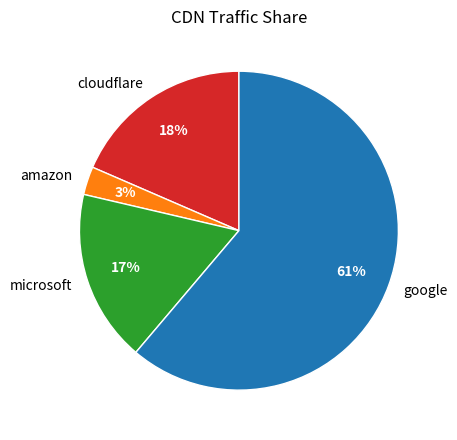

What percentage is the amazon slice, to the nearest percent?

3%